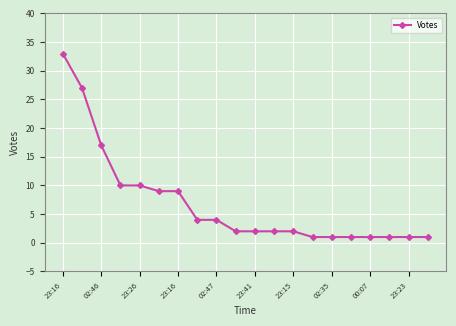

What is the maximum value shown in the chart?

33